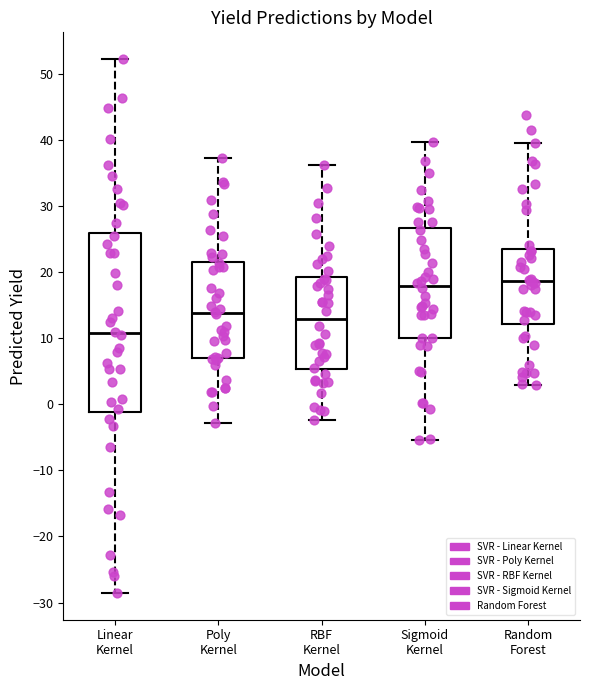

Where does the median line of the box for RBF Kernel sit on the y-axis? The values are not printed on the chart, so give them approximately, as read against the axis.

13